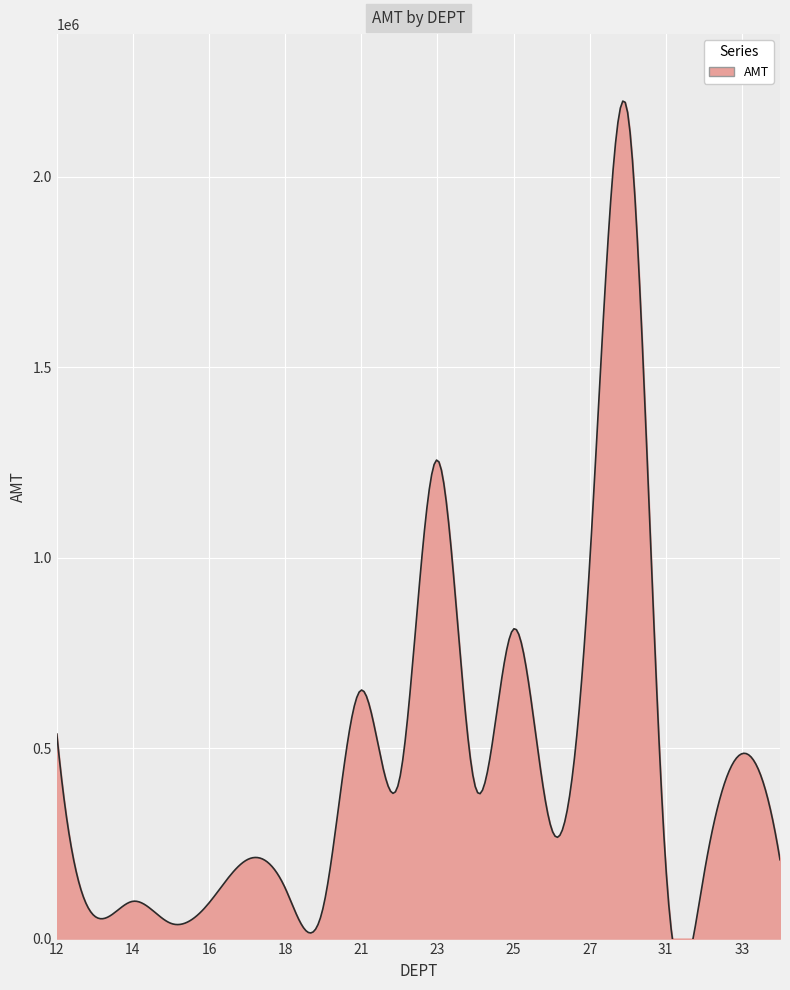

List the labels in order of value, largest first.

29, 23, 27, 25, 21, 12, 33, 22, 24, 26, 34, 17, 31, 32, 18, 14, 16, 19, 13, 15